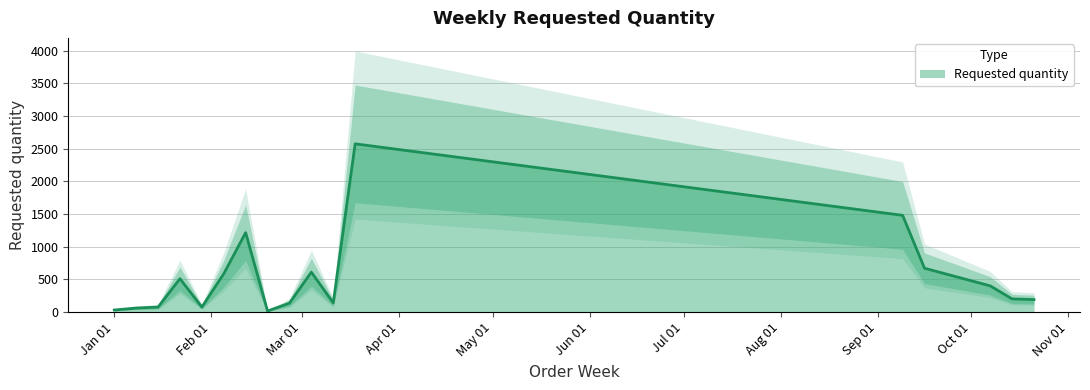

Rank the categories by value from lowest to highest.

2024-02-19, 2024-01-01, 2024-01-08, 2024-01-15, 2024-01-29, 2024-02-26, 2024-03-11, 2024-10-21, 2024-10-14, 2024-10-07, 2024-01-22, 2024-02-05, 2024-03-04, 2024-09-16, 2024-02-12, 2024-09-09, 2024-03-18